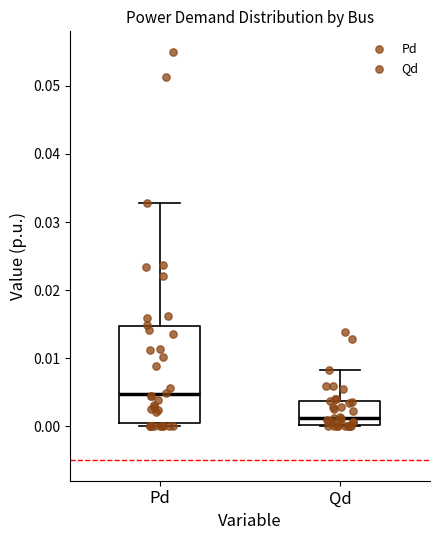

Comparing the boxes themselves (not the whiskers), which one is the tallest?

Pd